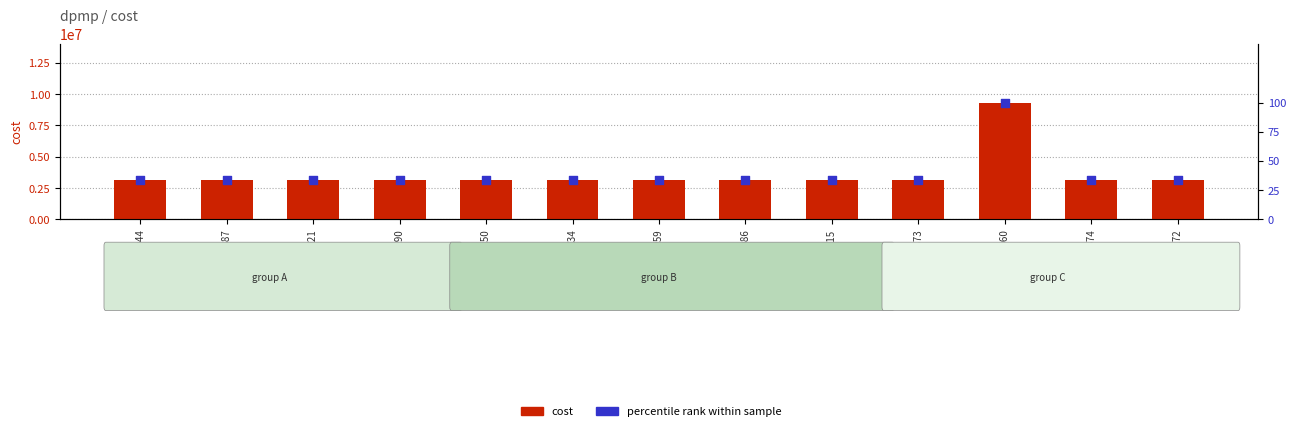

What are all the series names shown in the legend?

cost, percentile rank within sample